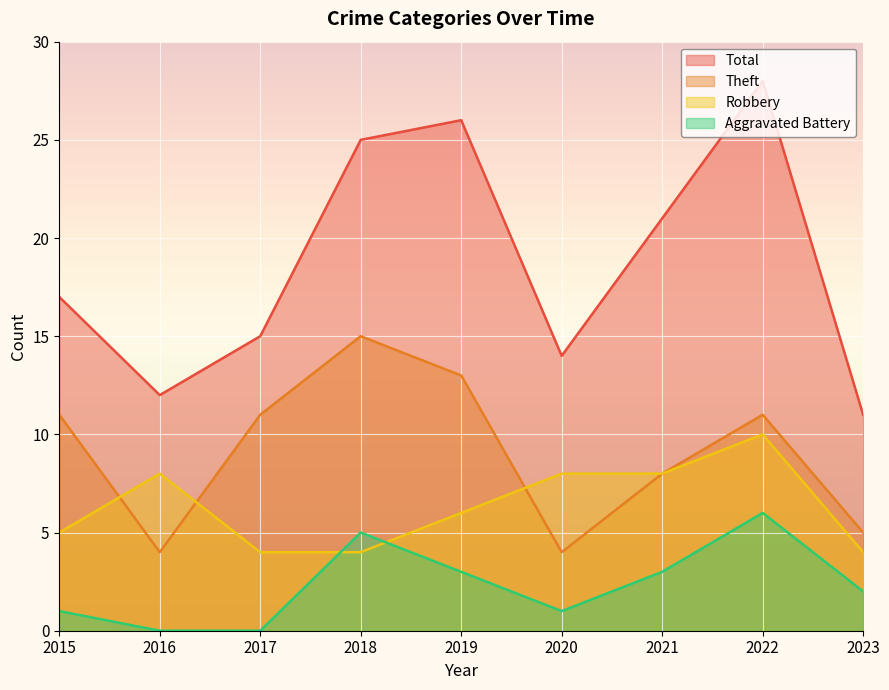

In Aggravated Battery, how many points are higher than both neighbors (excluding endpoints)?

2